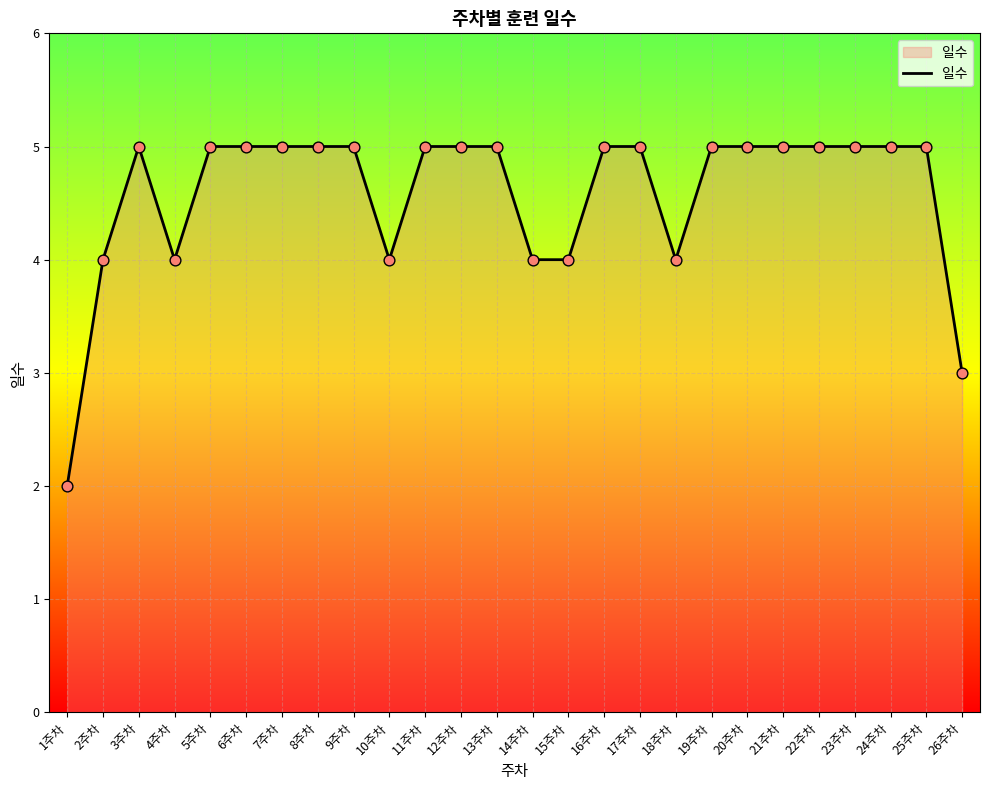

What is the ratio of the value at 16주차 to the value at 20주차?

1.0